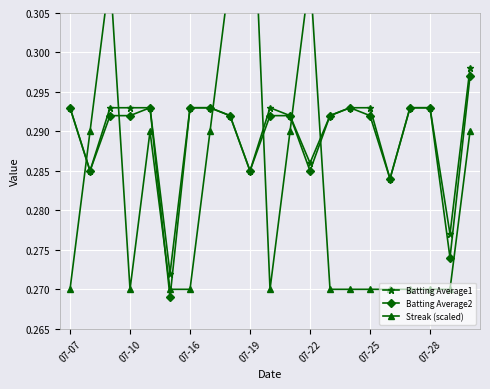

Count the Batting Average1 values in the range 0 to 1.

21